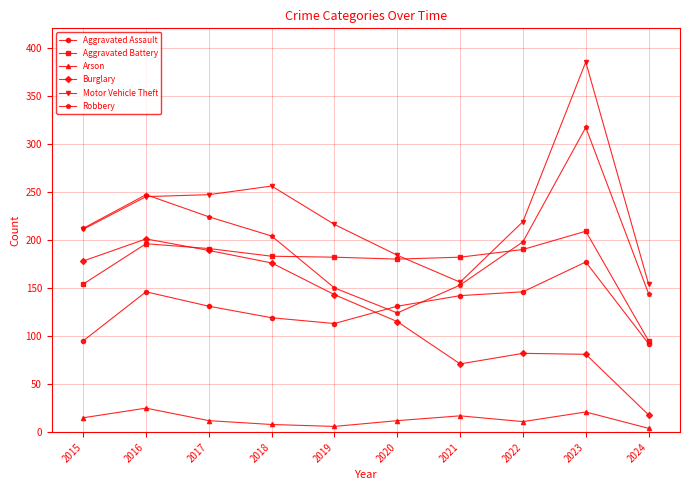

True or false: Motor Vehicle Theft has a value of 597 at 2023.

False